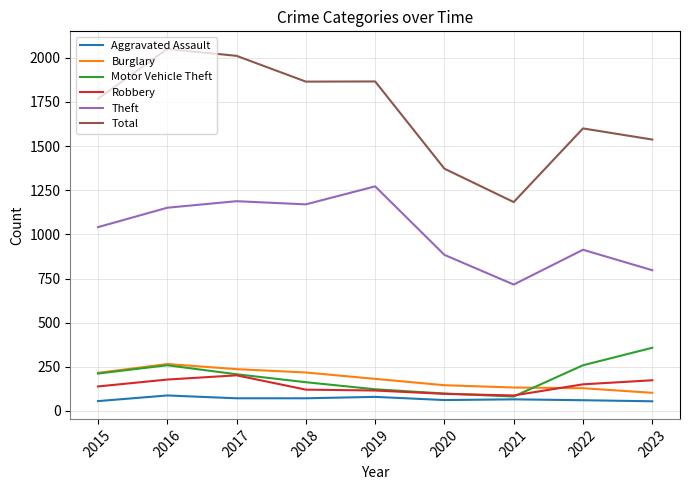

At which label does Motor Vehicle Theft first exceed 208?

2015